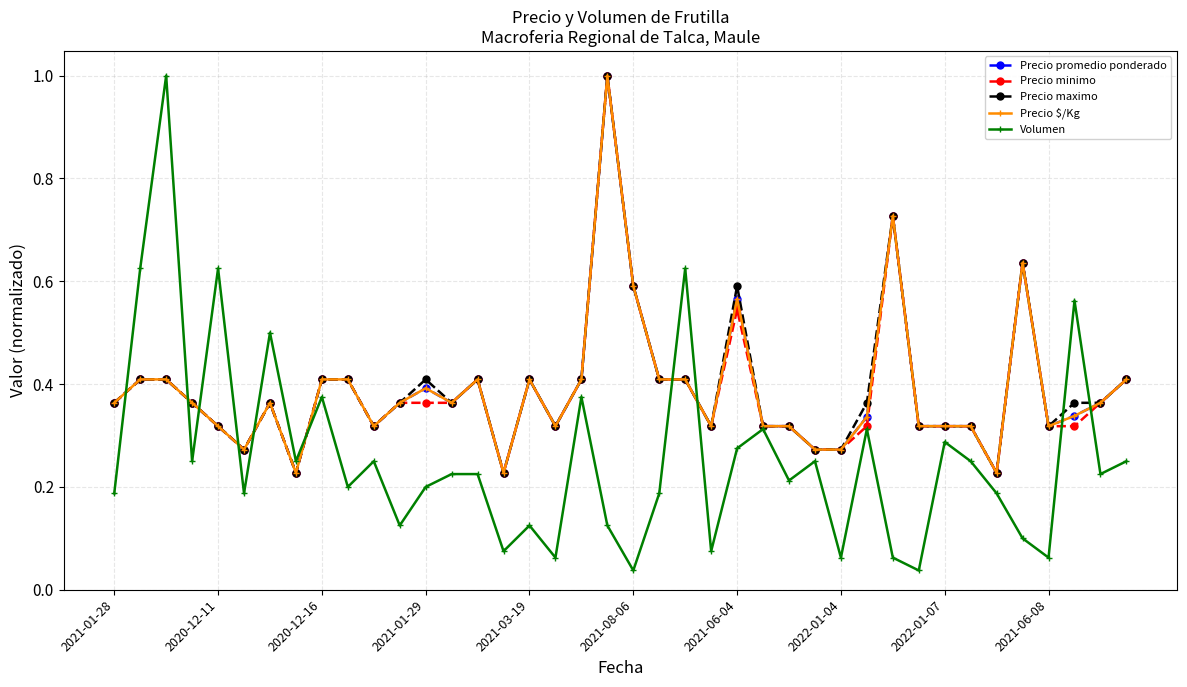

What are all the series names shown in the legend?

Precio promedio ponderado, Precio minimo, Precio maximo, Precio $/Kg, Volumen